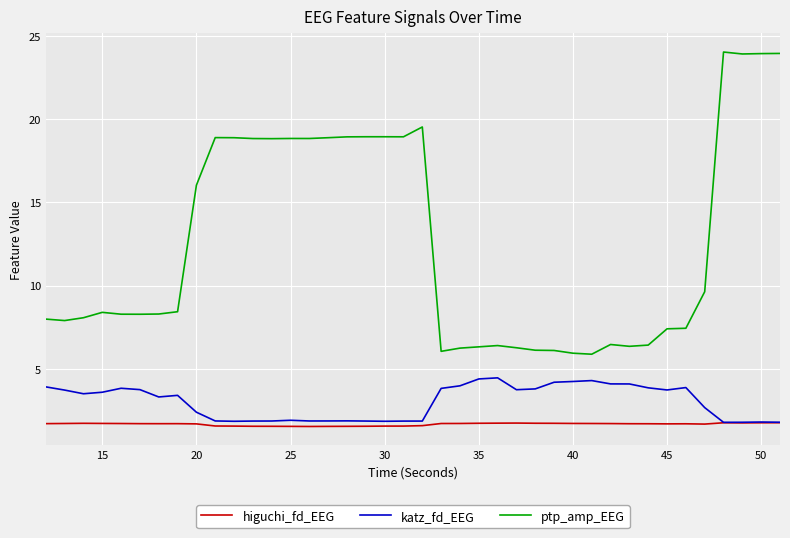

What is the highest value of the higuchi_fd_EEG series?

1.8